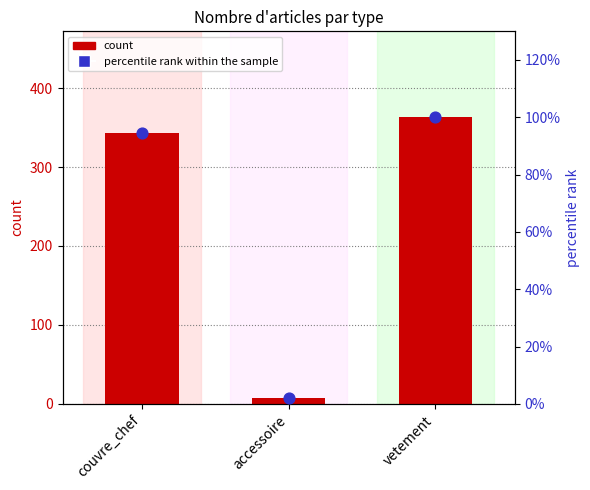

At how many categories does at least one series exceed 362?

1